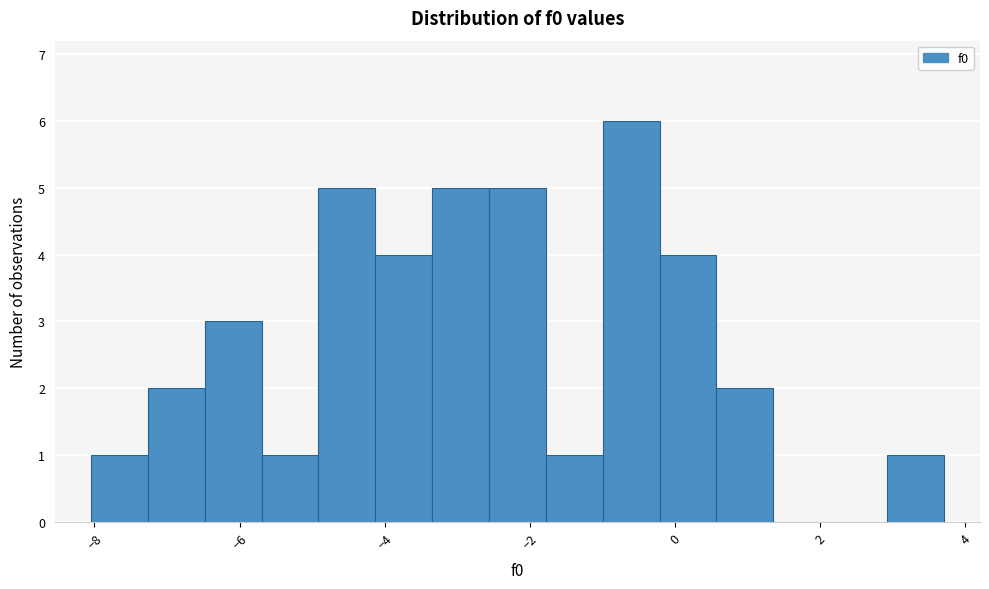

Around what value on the x-axis is the tallest bar? Give the approximate position of its centre, as read against the axis.

-0.6